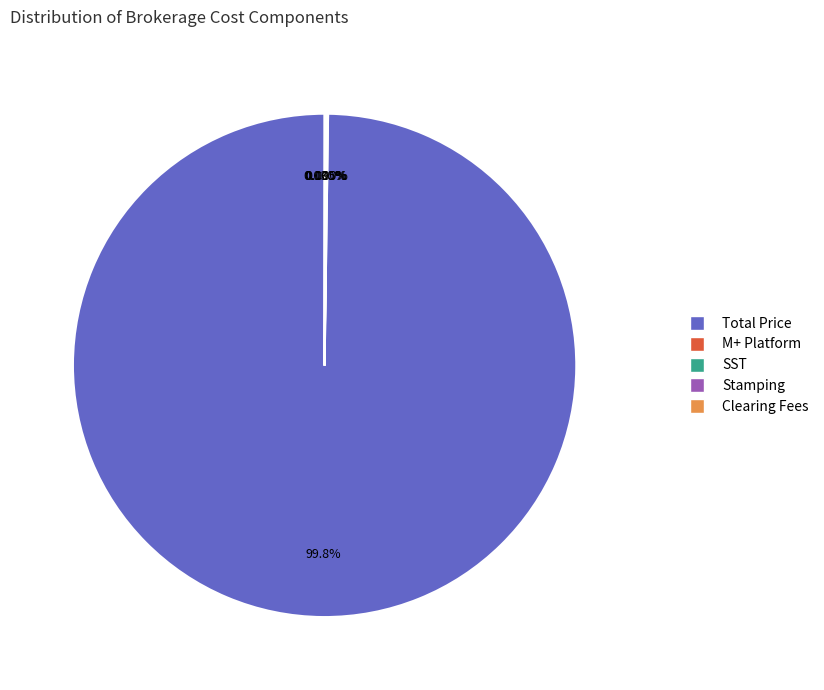

Which slice represents more than half of the pie?

Total Price